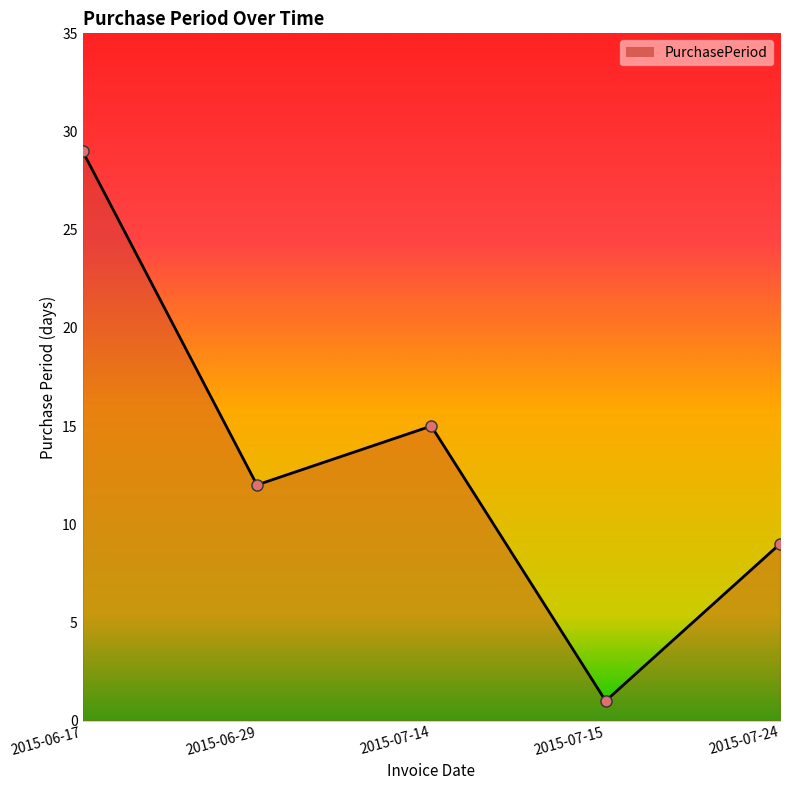

The value at 2015-07-15 is 1. True or false?

True